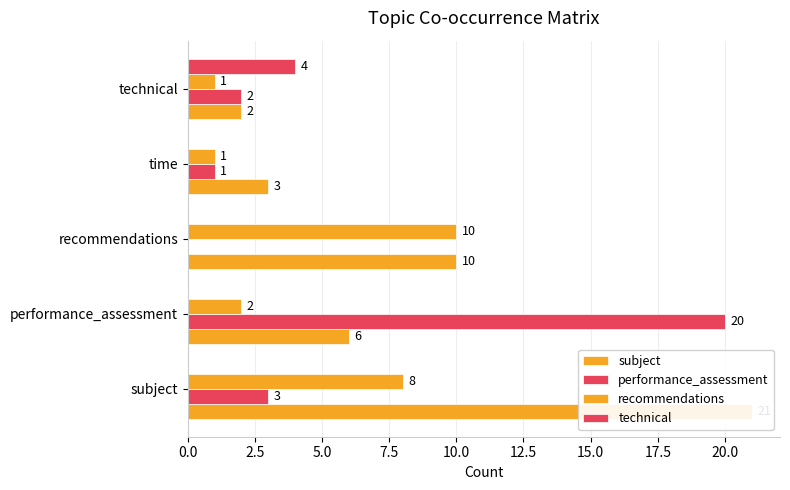

Which series has the largest total across all categories?

subject